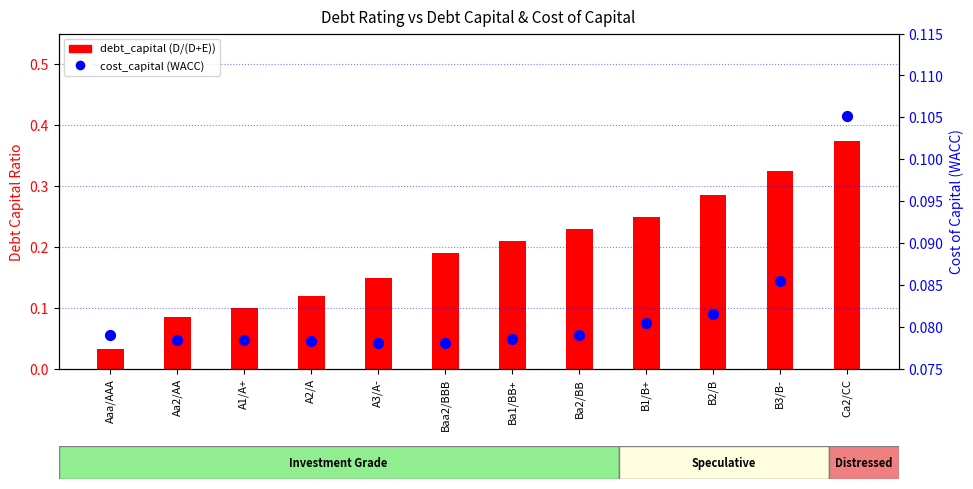

Which series contains the lowest Y value?

debt_capital (D/(D+E))